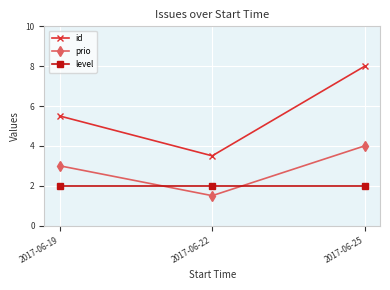

Which series has the widest spread of values?

id